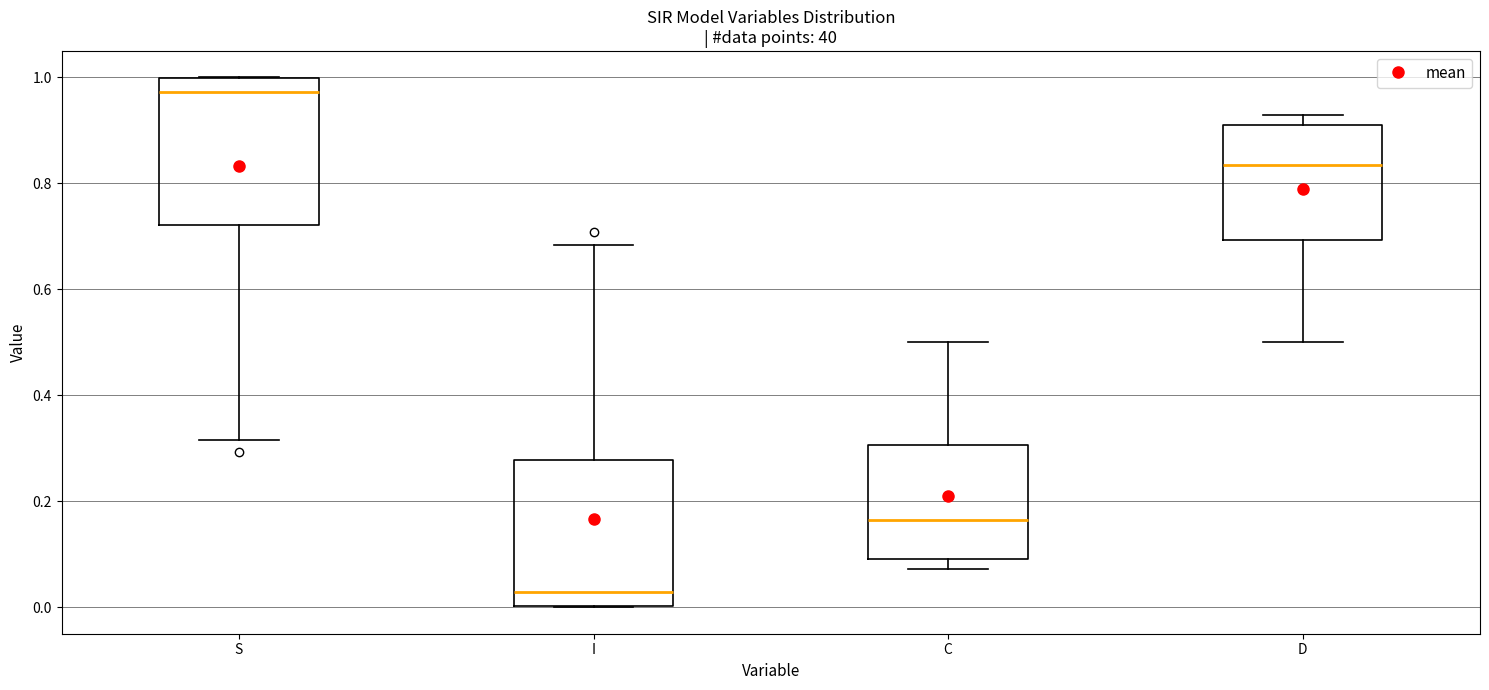

Where is the upper edge of the box for C on the y-axis? The values are not printed on the chart, so give them approximately, as read against the axis.

0.30